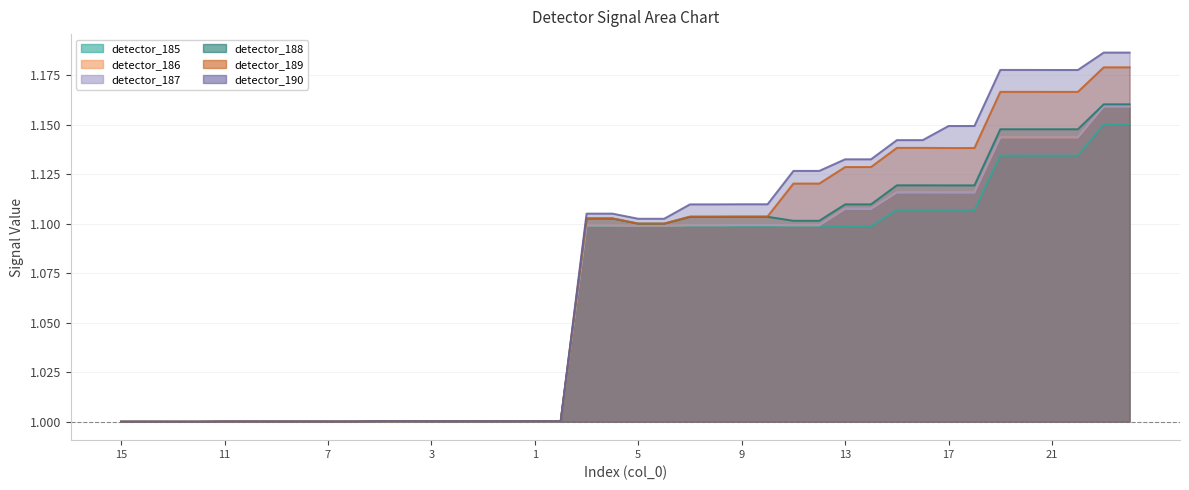

What is the minimum value for detector_190?

1.0